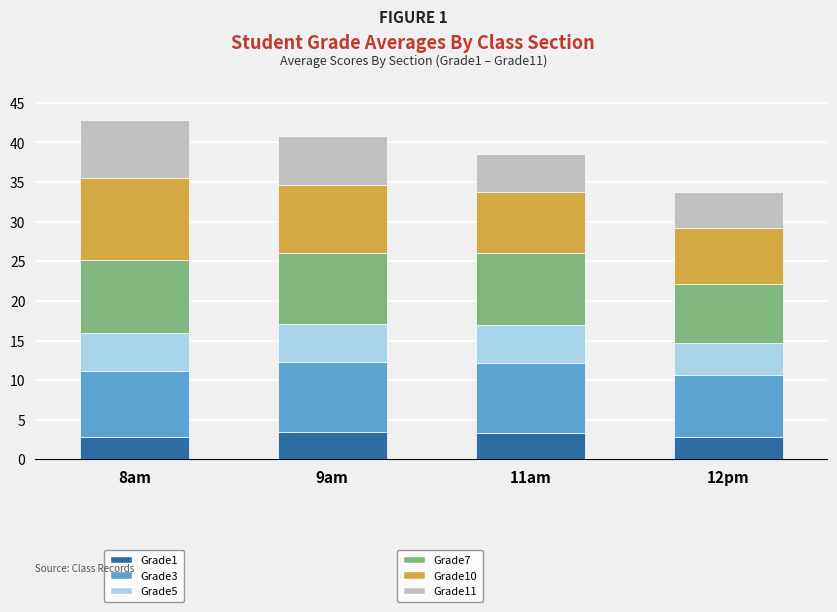

What is the total value across all series at 9am?

40.8